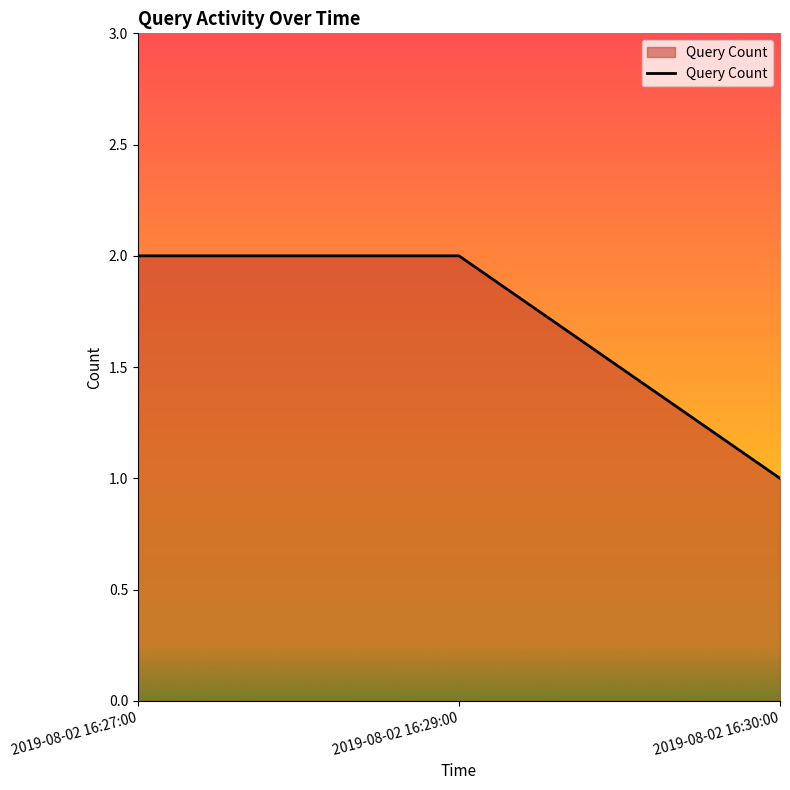

Is it true that the value at 2019-08-02 16:29:00 is 3?

False